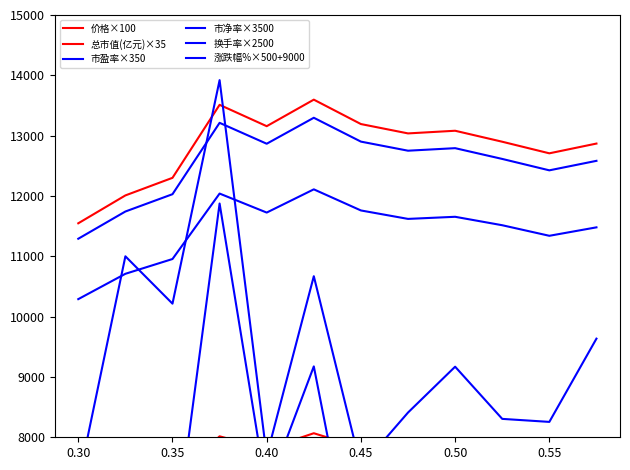

Where is 市净率×3500 nearest to the value 11200?

0.55